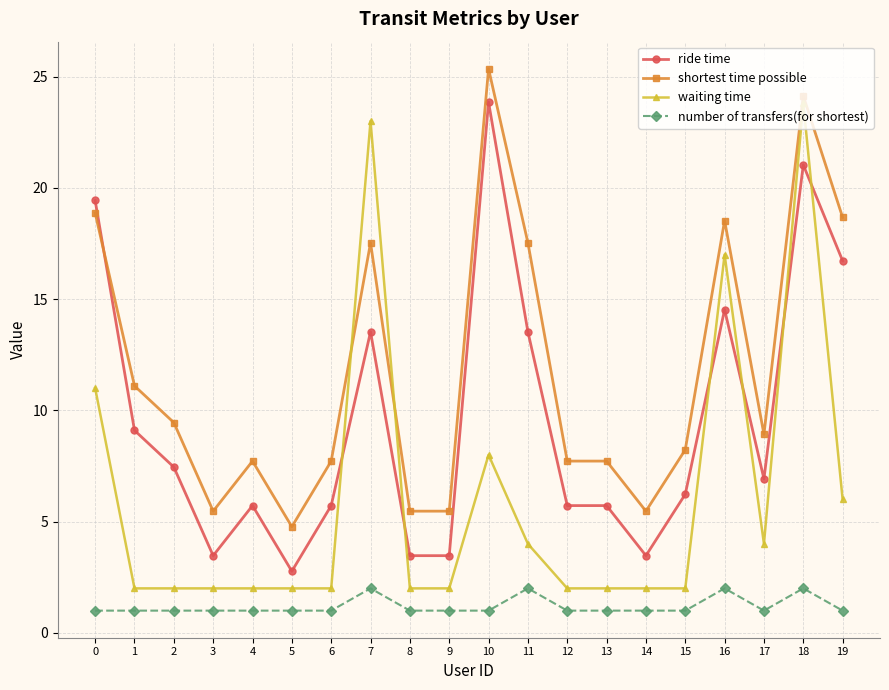

True or false: number of transfers(for shortest) and waiting time cross at least once.

False